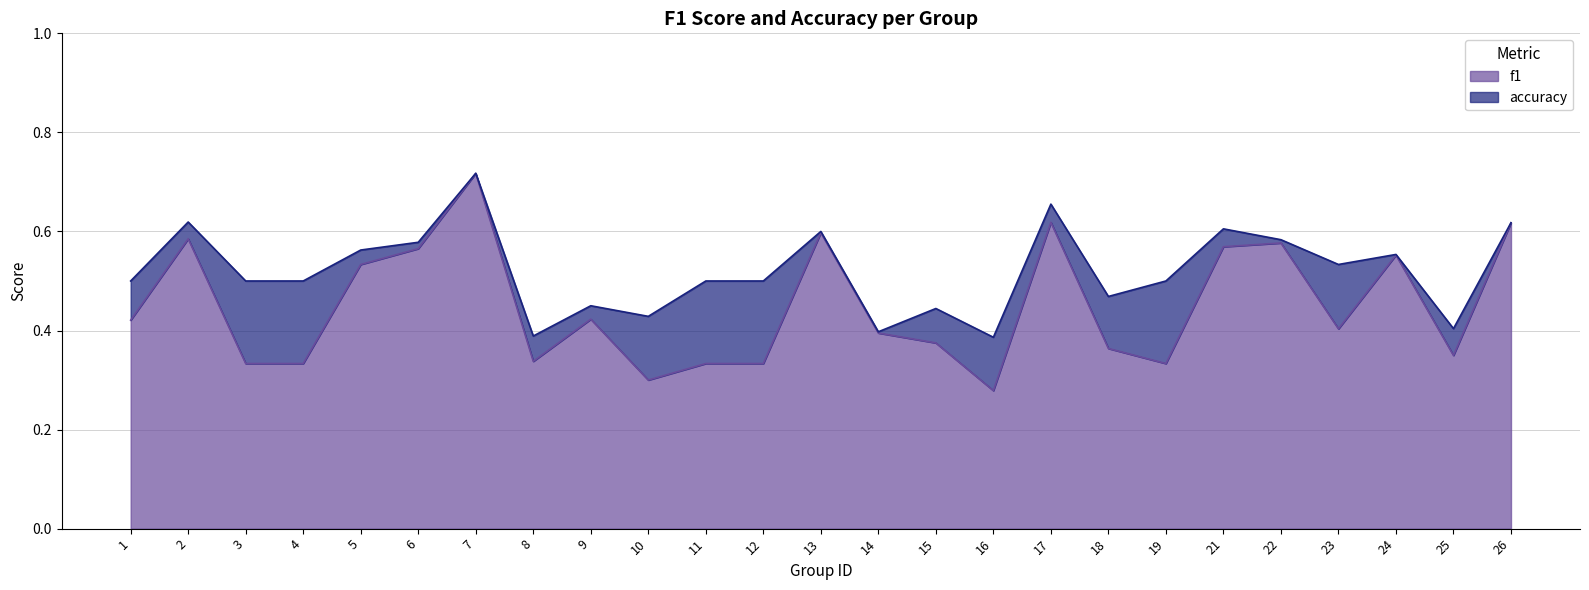

Which category has the lowest value in the accuracy series?

16